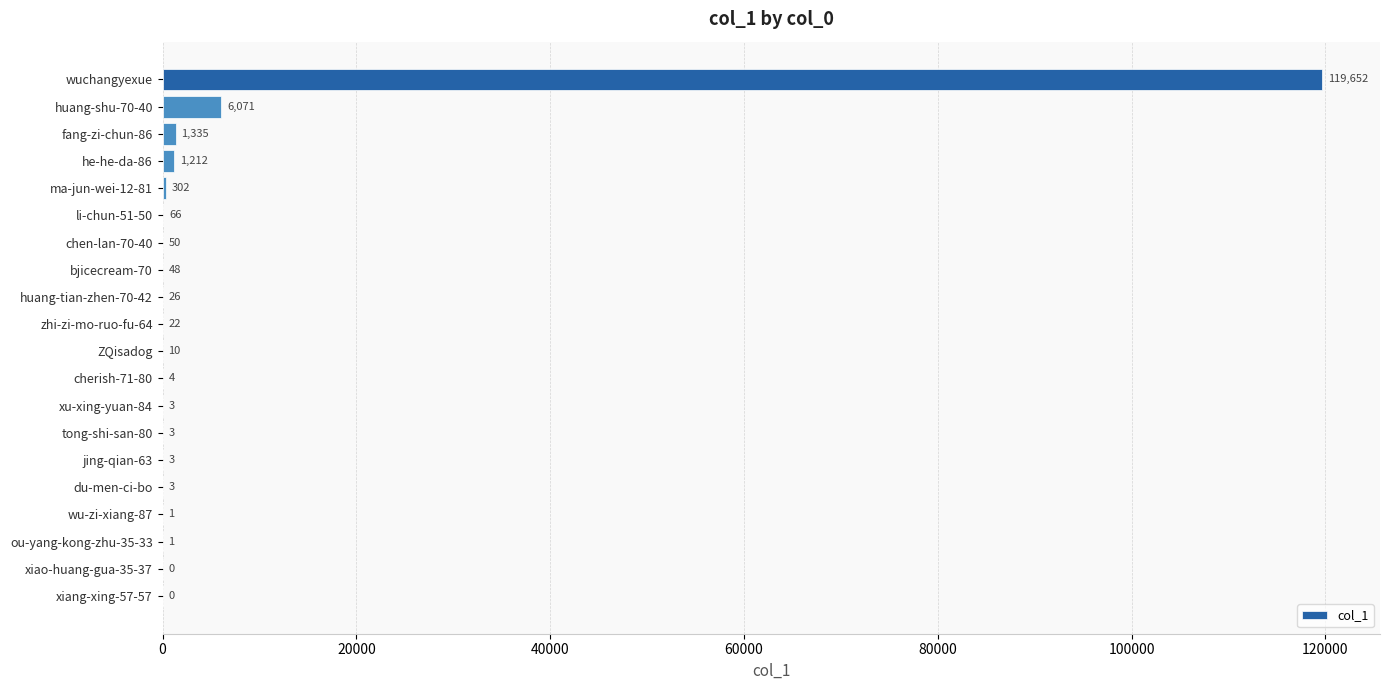

Is it true that the value at ma-jun-wei-12-81 is 302?

True